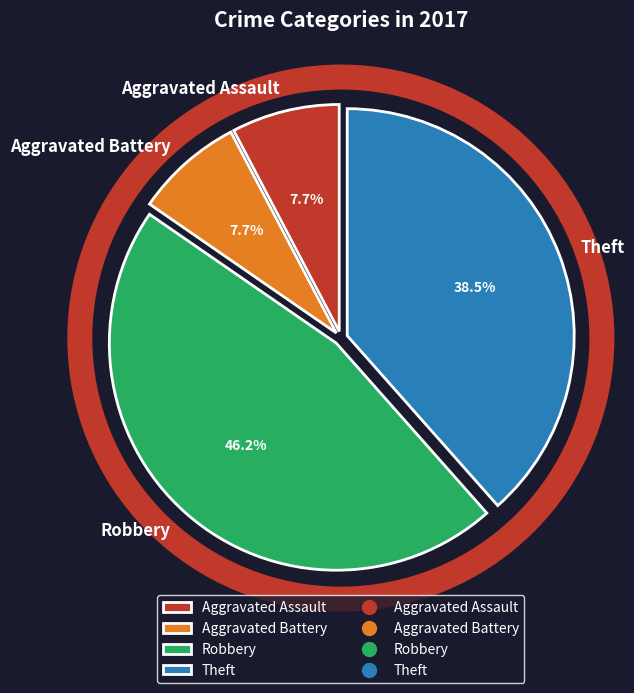

To the nearest percent, what is the average slice percentage?

25%